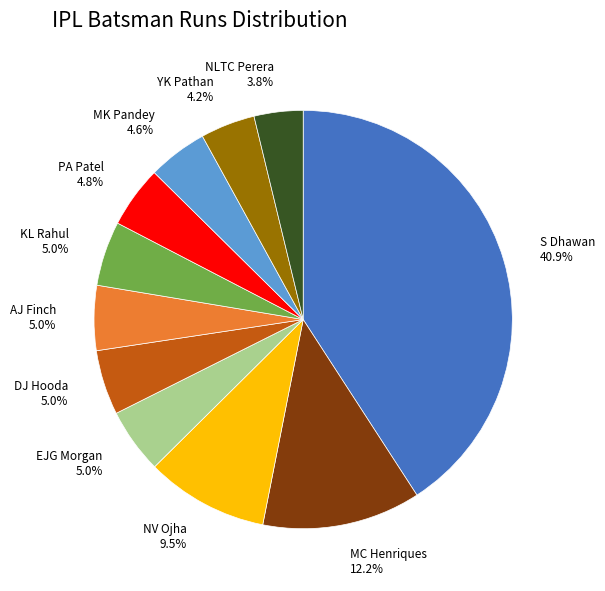

Does PA Patel 4.8% account for over 50% of the chart?

No